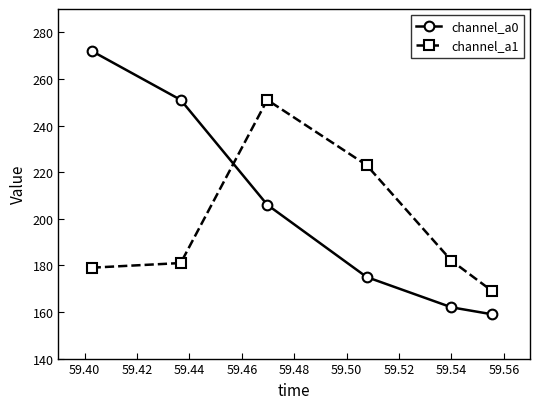

What is the lowest value of the channel_a1 series?

169